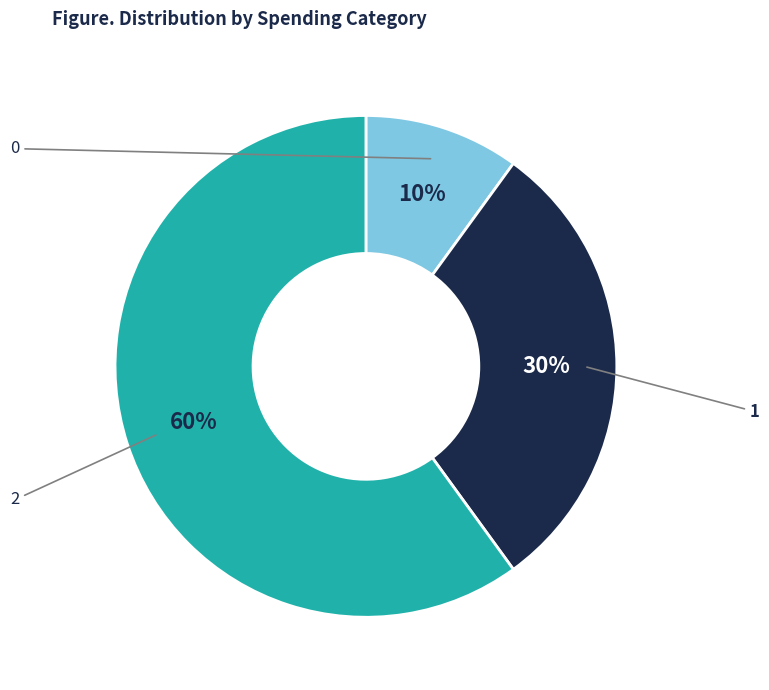

Does any single category account for the majority?

Yes